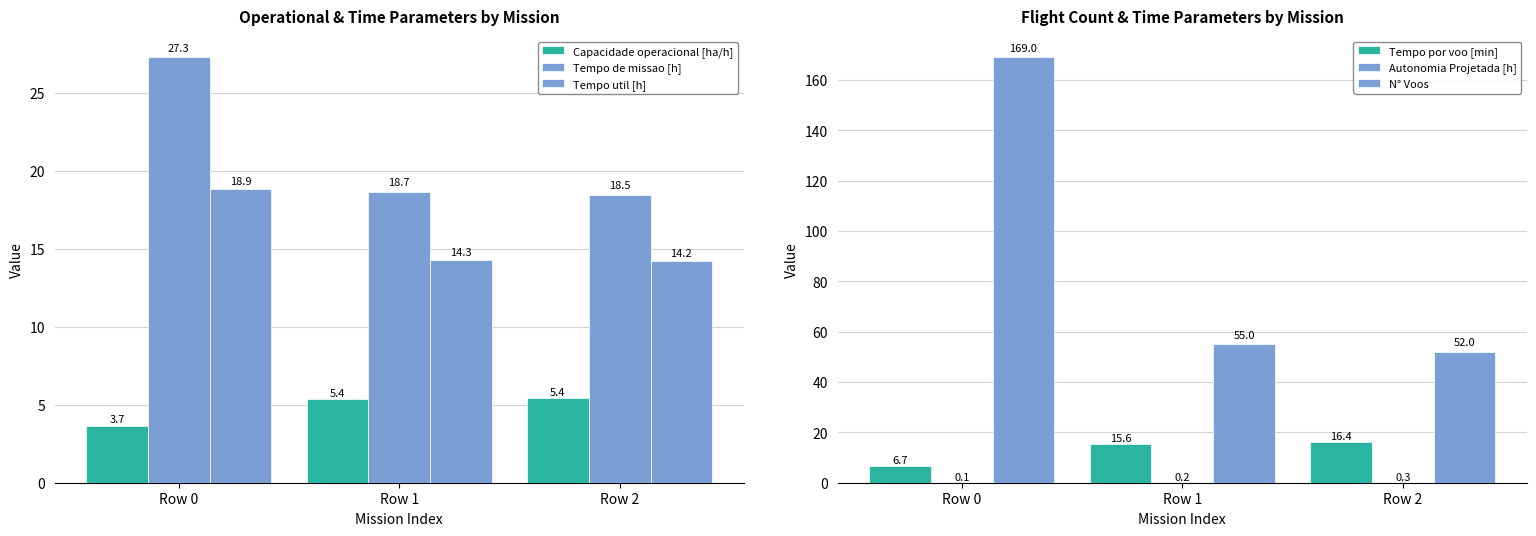

What is the value of the Capacidade operacional [ha/h] bar at the 2nd from the left?

5.4